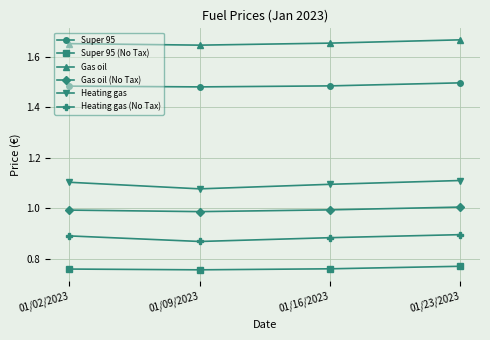

Count the number of data series in this chart.

6